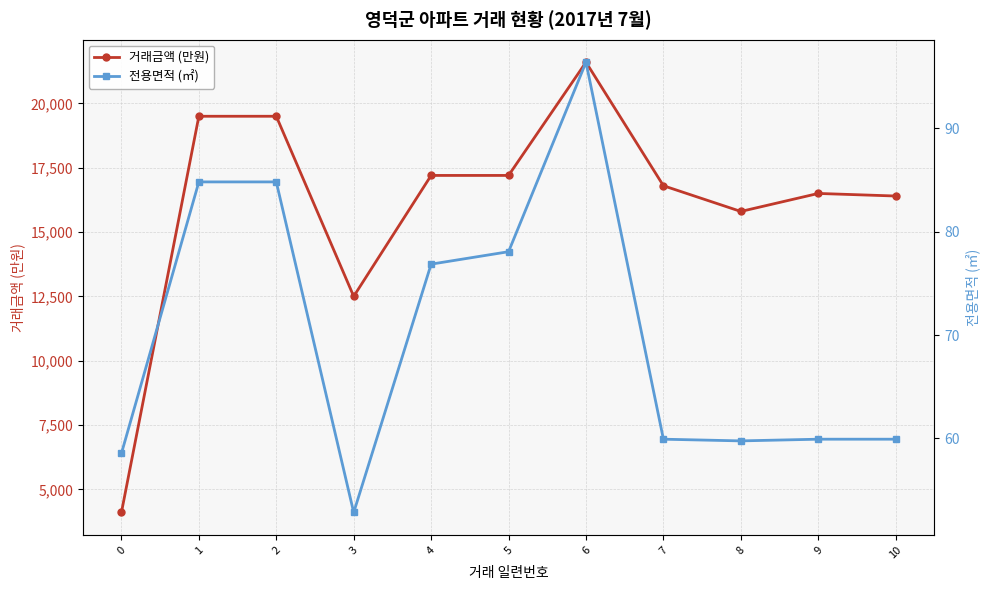

Rank the categories by 거래금액 (만원) value from highest to lowest.

6, 1, 2, 4, 5, 7, 9, 10, 8, 3, 0